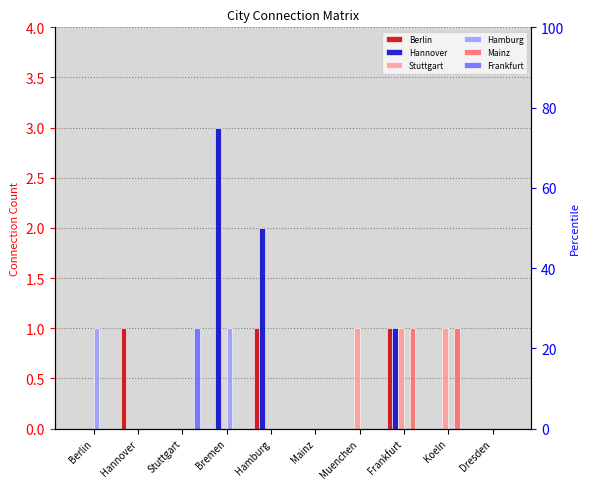

How many bars are there in each group?

6